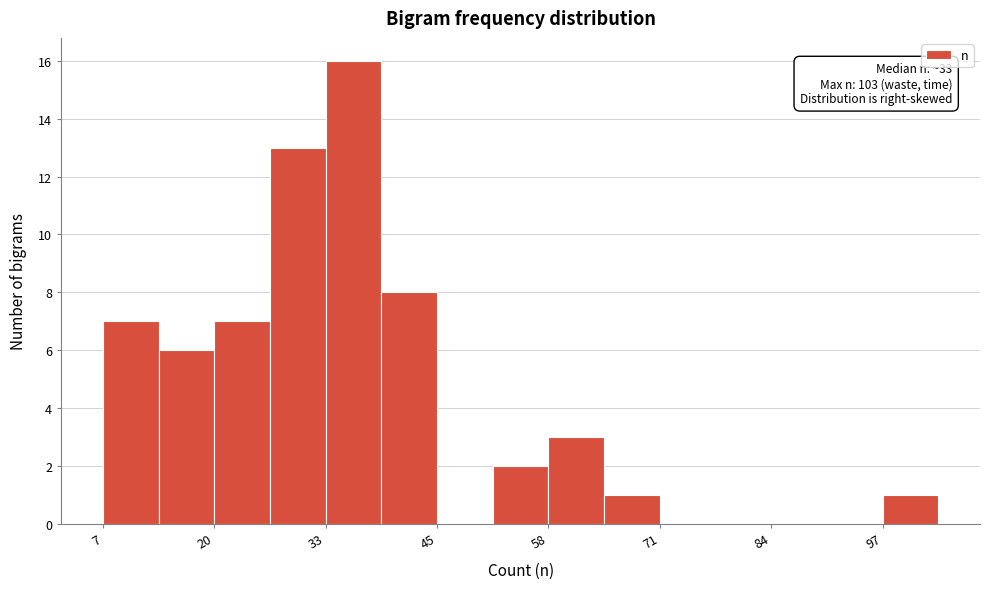

Around what value on the x-axis is the tallest bar? Give the approximate position of its centre, as read against the axis.

36